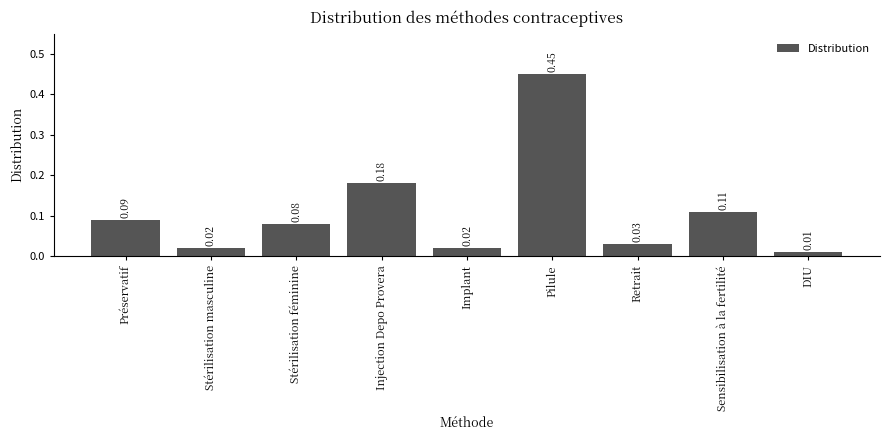

What is the label of the 8th bar from the left?

Sensibilisation à la fertilité